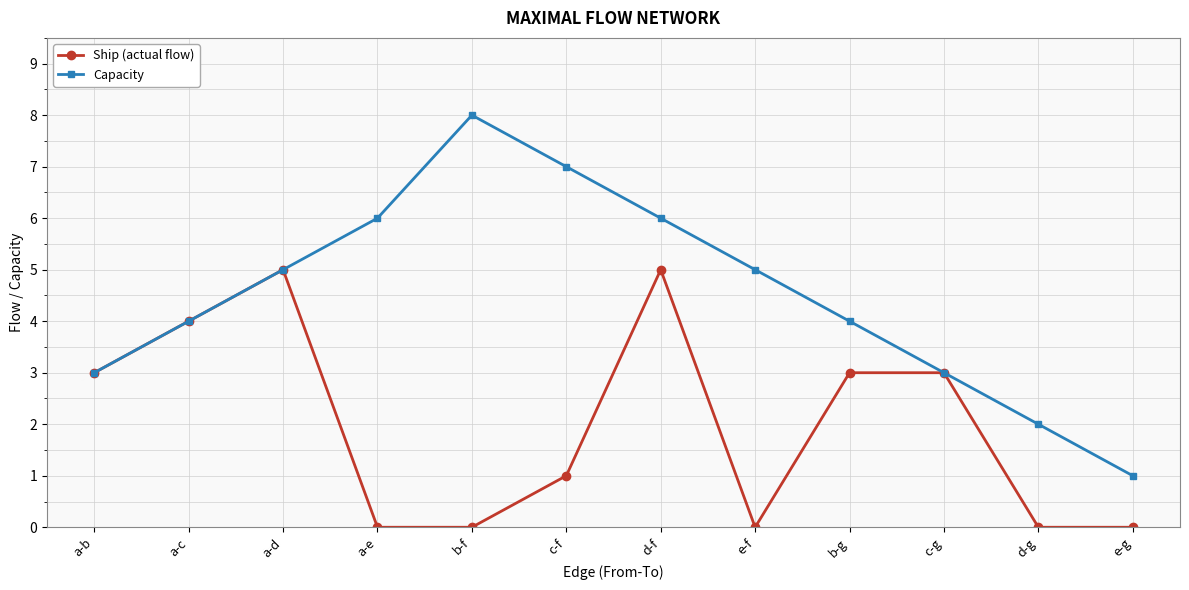

The Ship (actual flow) series shows 3 at a-b. True or false?

True